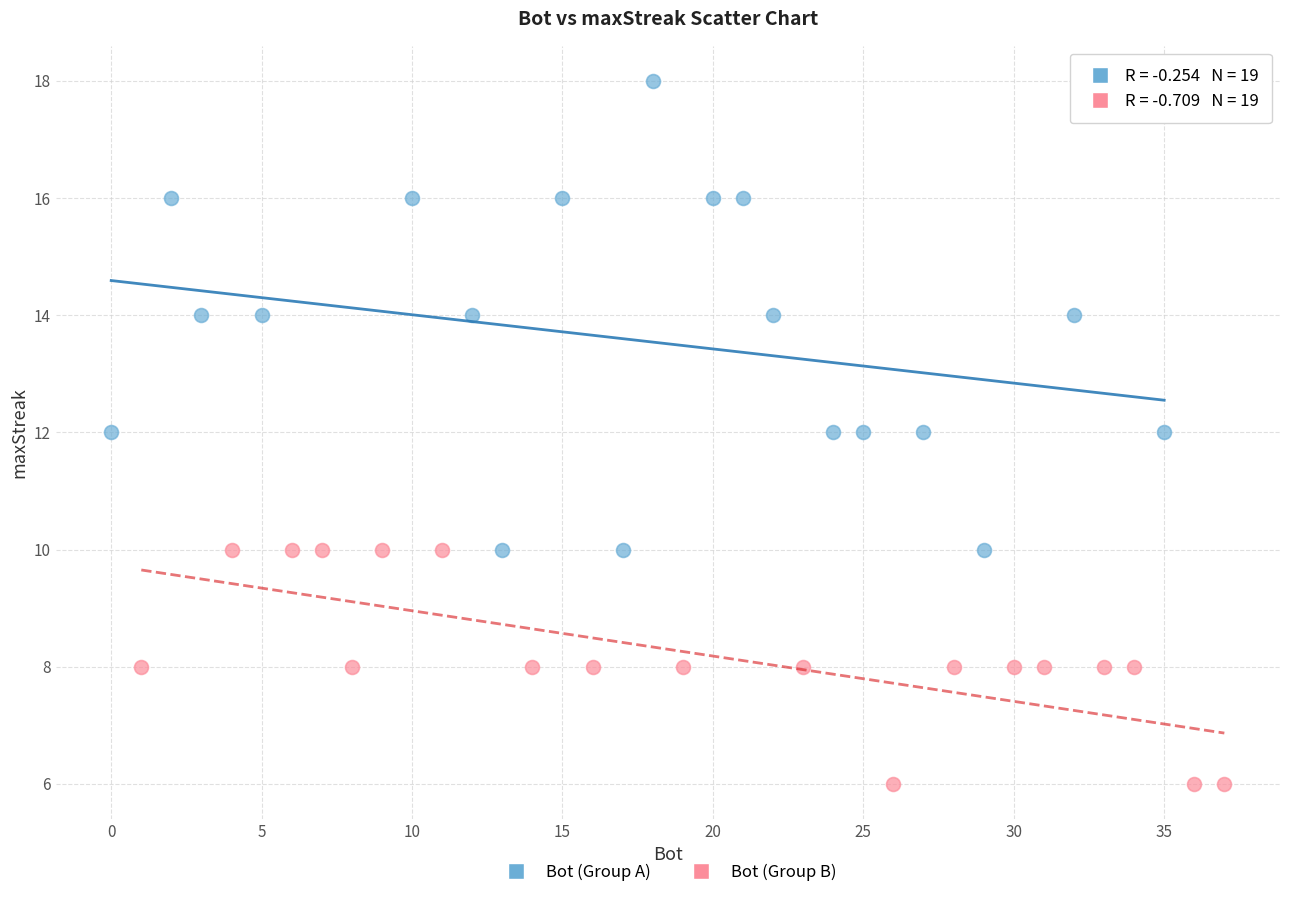

Which series contains the lowest Y value?

Bot (Group B)